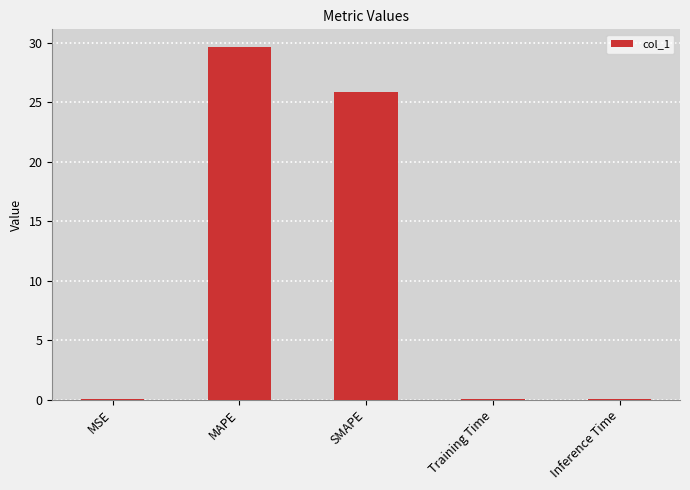

Between Training Time and MAPE, which is larger?

MAPE